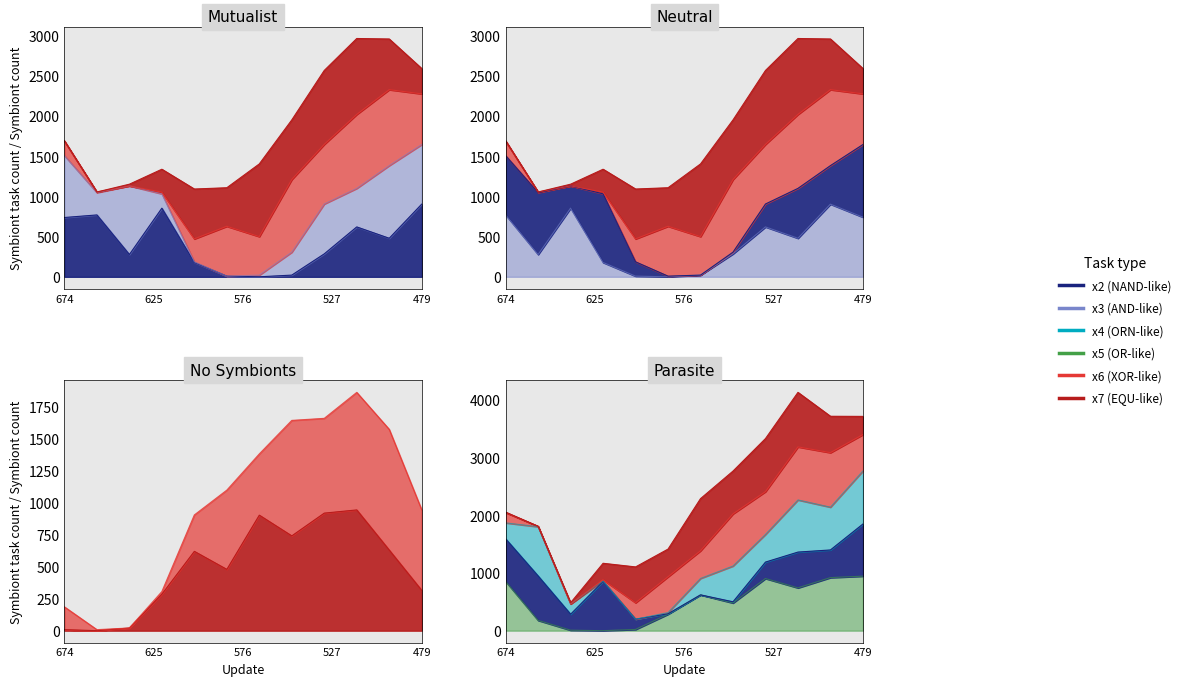

What is the average value of the x5 series?

496